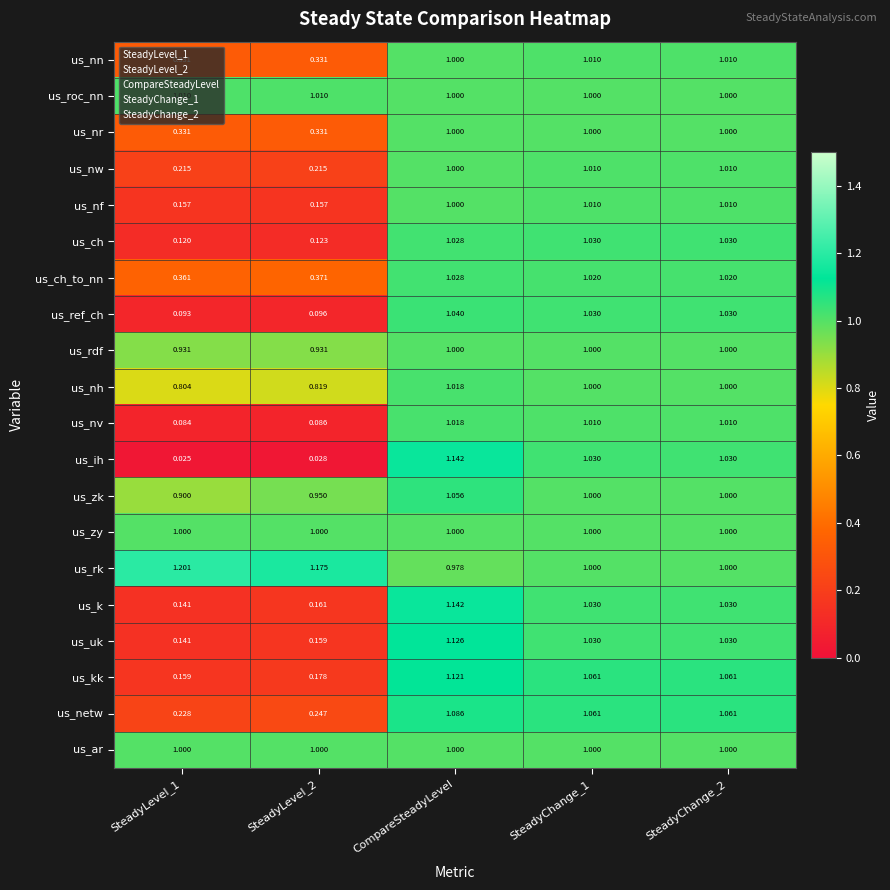

At which label does us_ch_to_nn first exceed 1?

CompareSteadyLevel